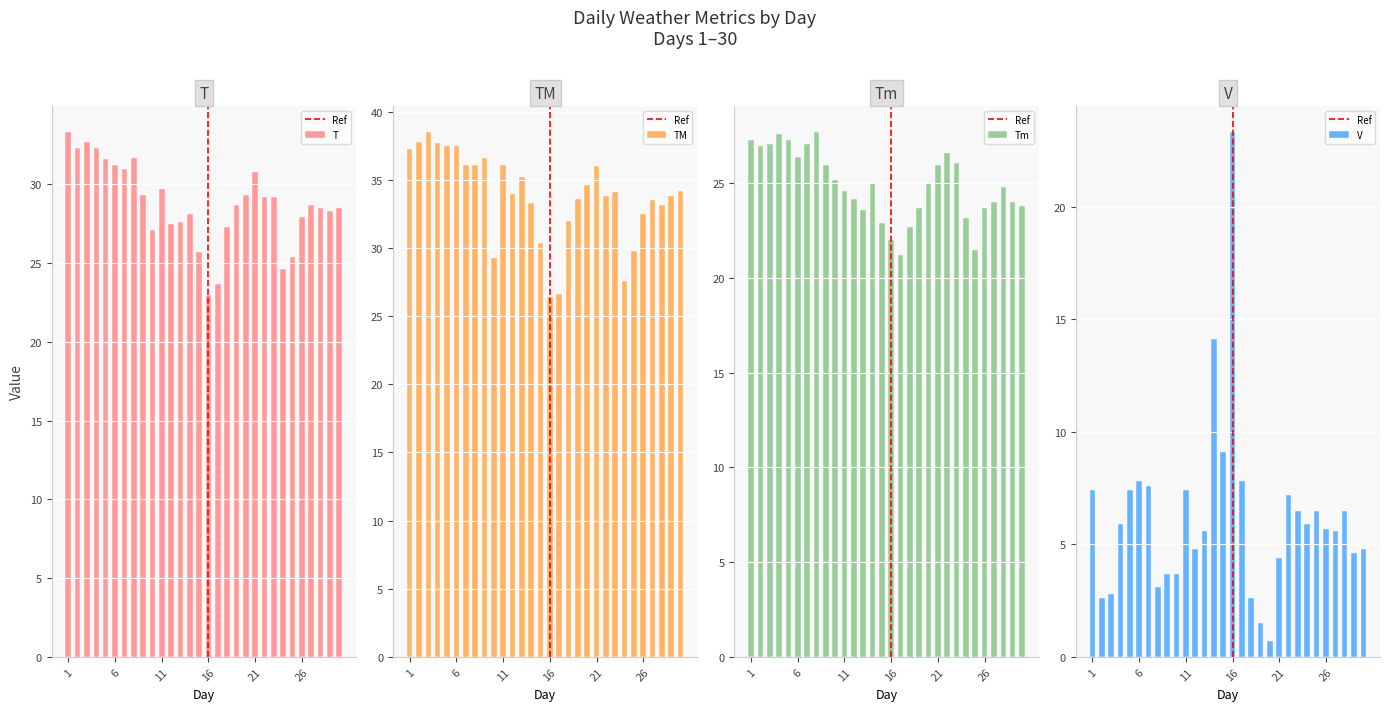

At which label is TM closest to 32?

18